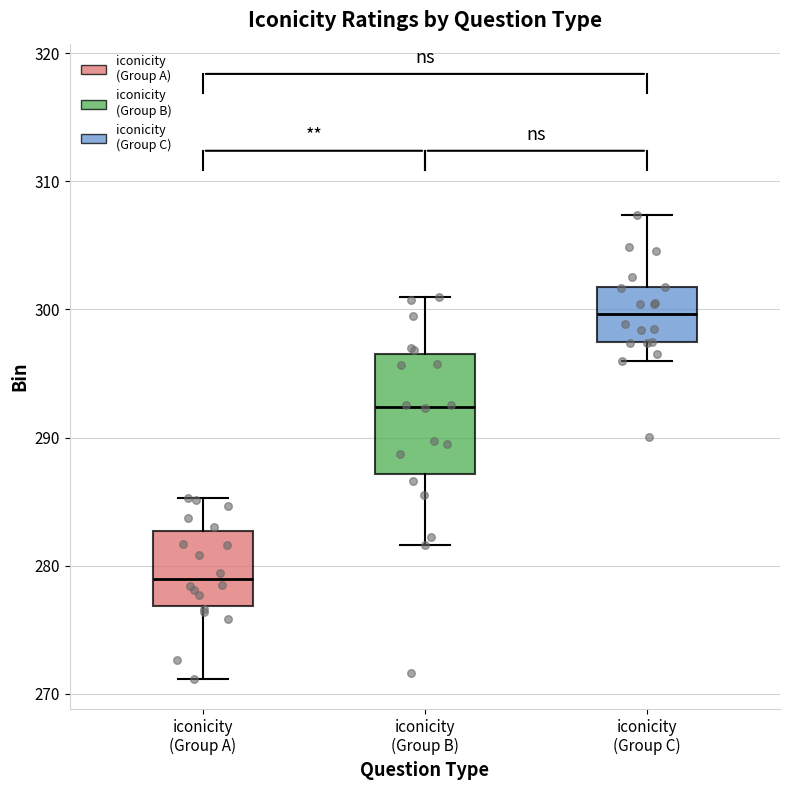

Comparing the boxes themselves (not the whiskers), which one is the tallest?

iconicity (Group B)